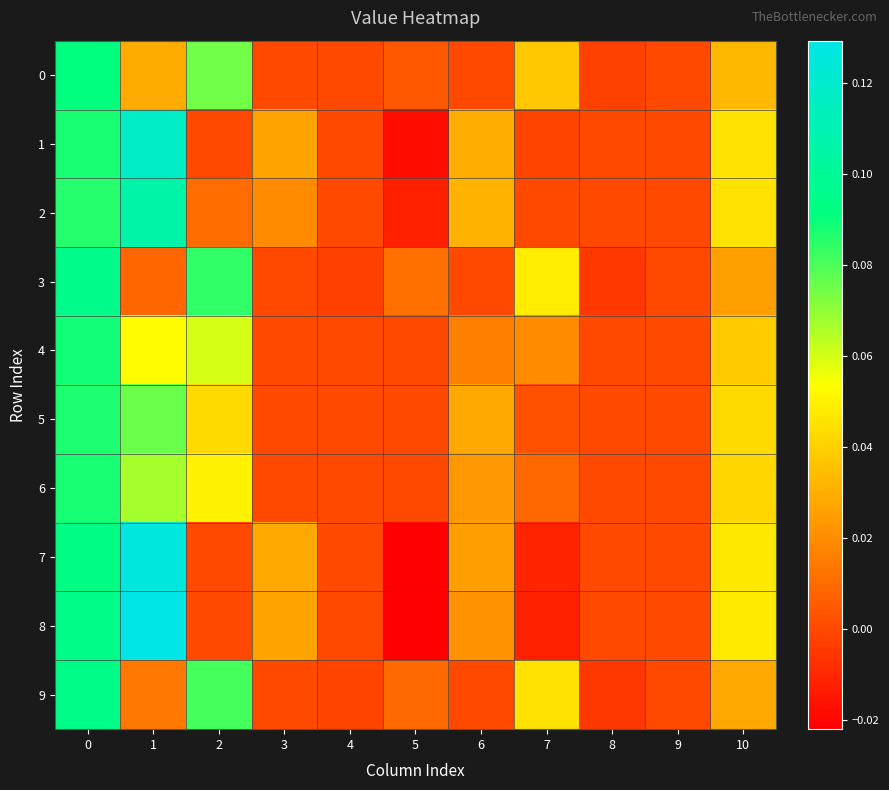

Rank the series by their maximum value, from highest to lowest.

8, 7, 1, 2, 3, 9, 0, 4, 6, 5